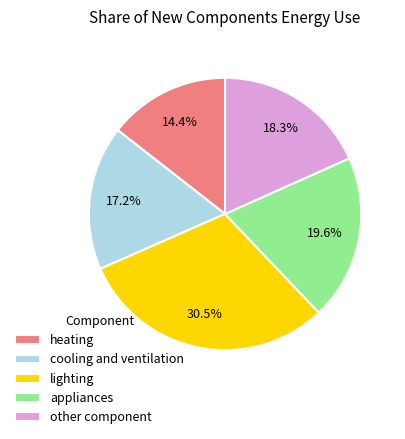

Rank the categories by value from highest to lowest.

lighting, appliances, other component, cooling and ventilation, heating